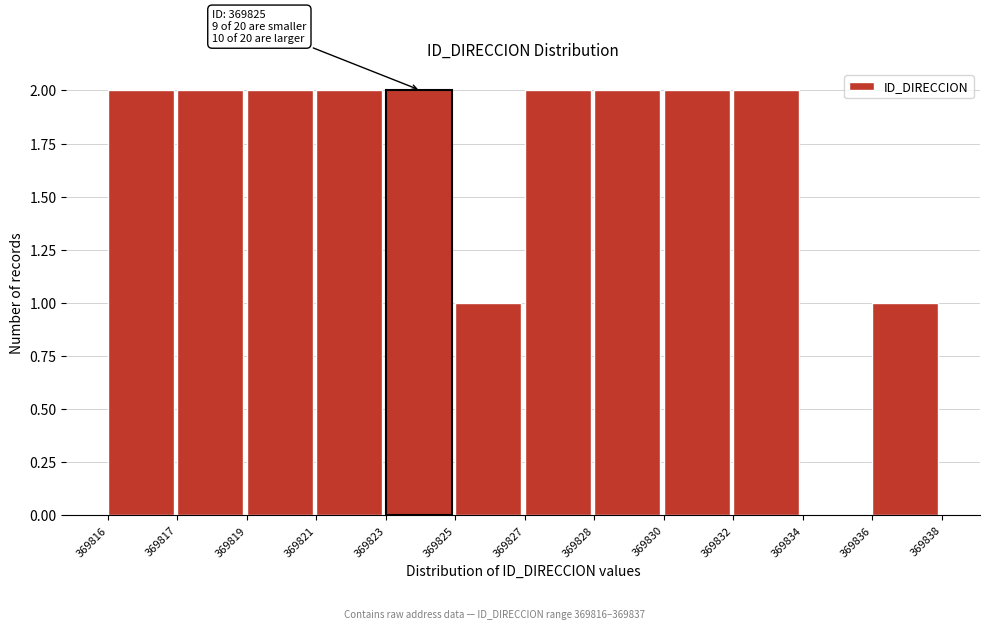

Reading left to right, extract all data points from this chart.

369816=2	369817=2	369819=2	369821=2	369823=2	369825=1	369827=2	369828=2	369830=2	369832=2	369834=0	369836=1